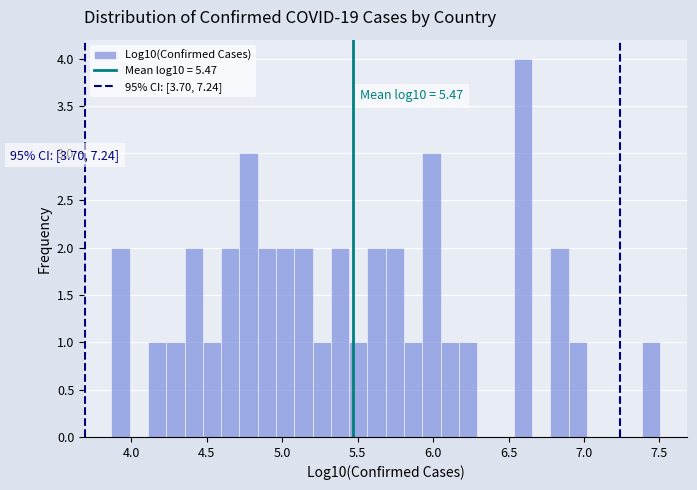

Read against the x-axis, roughly where is the centre of the tallest bar?

6.60